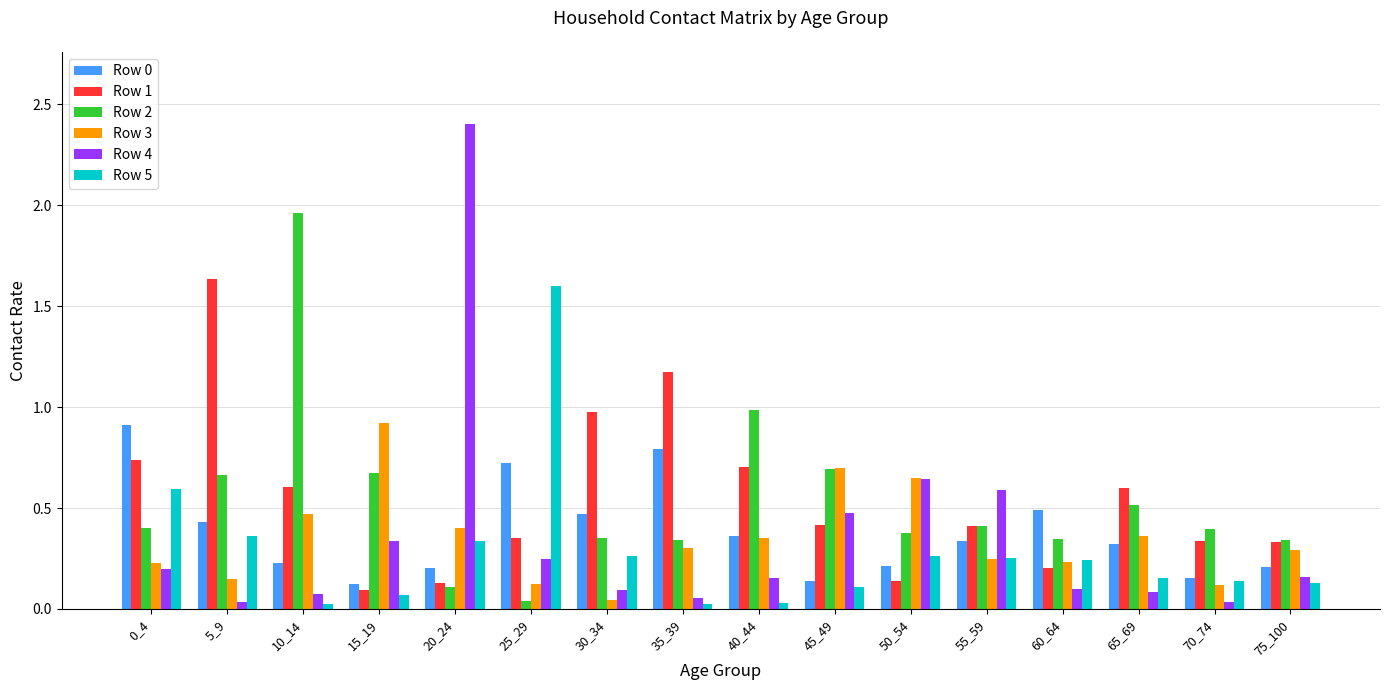

Which series has the widest spread of values?

Row 4